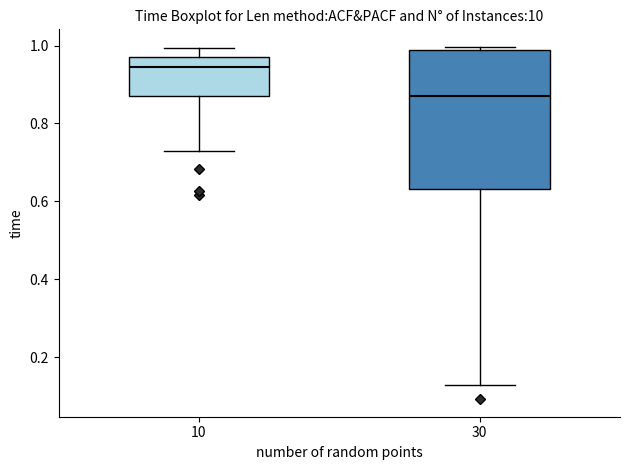

Reading left to right, read every box against the y-axis: the position of its median line, the range the box covers, and the ends of its whiskers. The values are not printed on the chart, so give them approximately, as read against the axis.

10: median 0.94, box 0.88 to 0.98, whiskers 0.72 to 1.00
30: median 0.86, box 0.64 to 0.98, whiskers 0.12 to 1.00